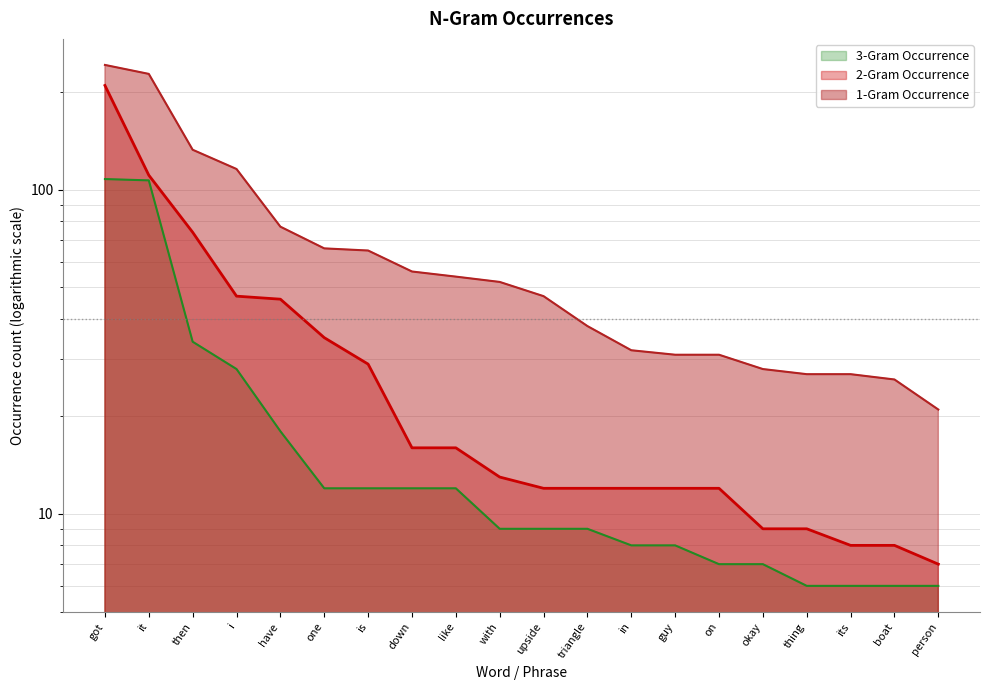

Reading left to right, what are all the values shown in this chart?

1-Gram Occurrence: got=243	it=228	then=133	i=116	have=77	one=66	is=65	down=56	like=54	with=52	upside=47	triangle=38	in=32	guy=31	on=31	okay=28	thing=27	its=27	boat=26	person=21
2-Gram Occurrence: got=210	it=111	then=74	i=47	have=46	one=35	is=29	down=16	like=16	with=13	upside=12	triangle=12	in=12	guy=12	on=12	okay=9	thing=9	its=8	boat=8	person=7
3-Gram Occurrence: got=108	it=107	then=34	i=28	have=18	one=12	is=12	down=12	like=12	with=9	upside=9	triangle=9	in=8	guy=8	on=7	okay=7	thing=6	its=6	boat=6	person=6